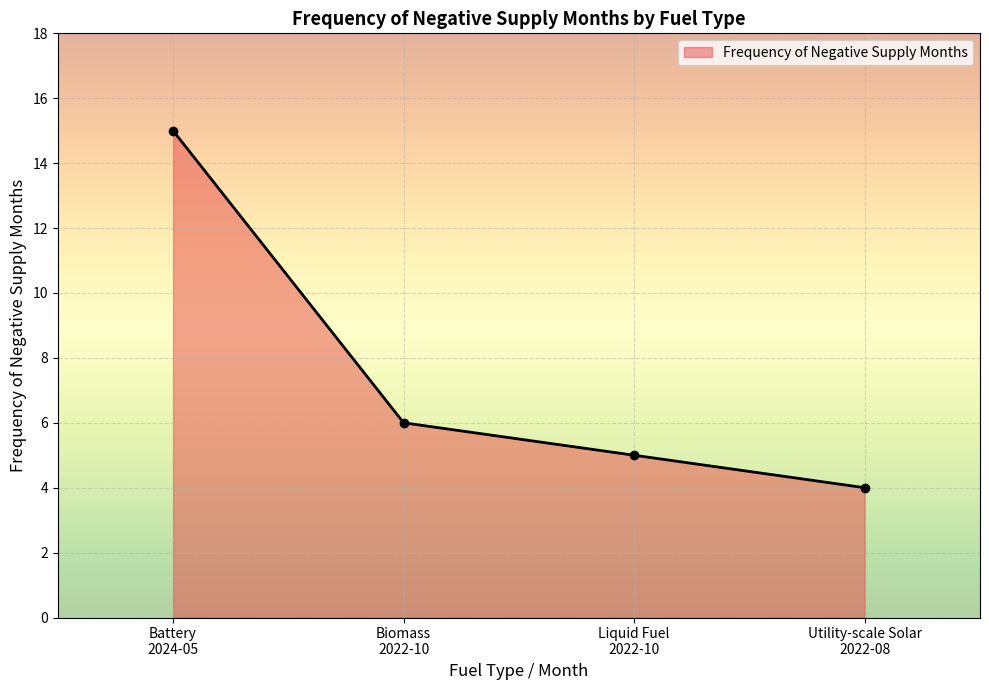

At which label is the value closest to 9?

Biomass
2022-10